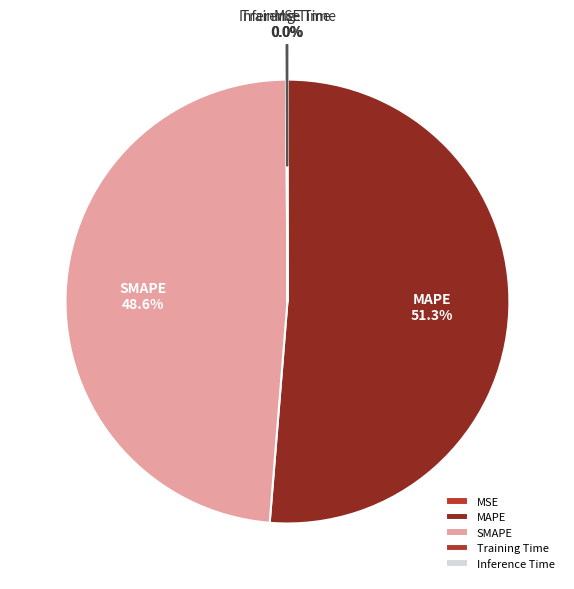

Does MAPE represent more than half of the total?

Yes